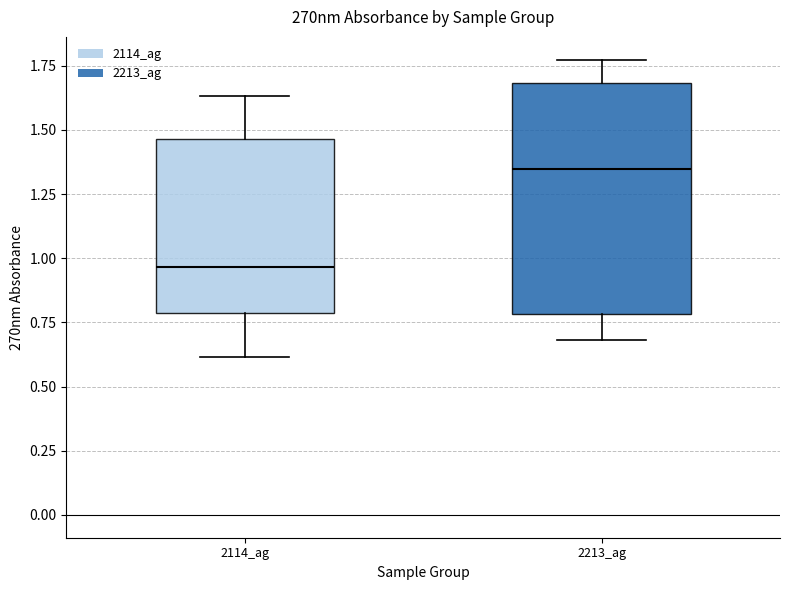

Where does the lower whisker of the box for 2213_ag end on the y-axis? The values are not printed on the chart, so give them approximately, as read against the axis.

0.70